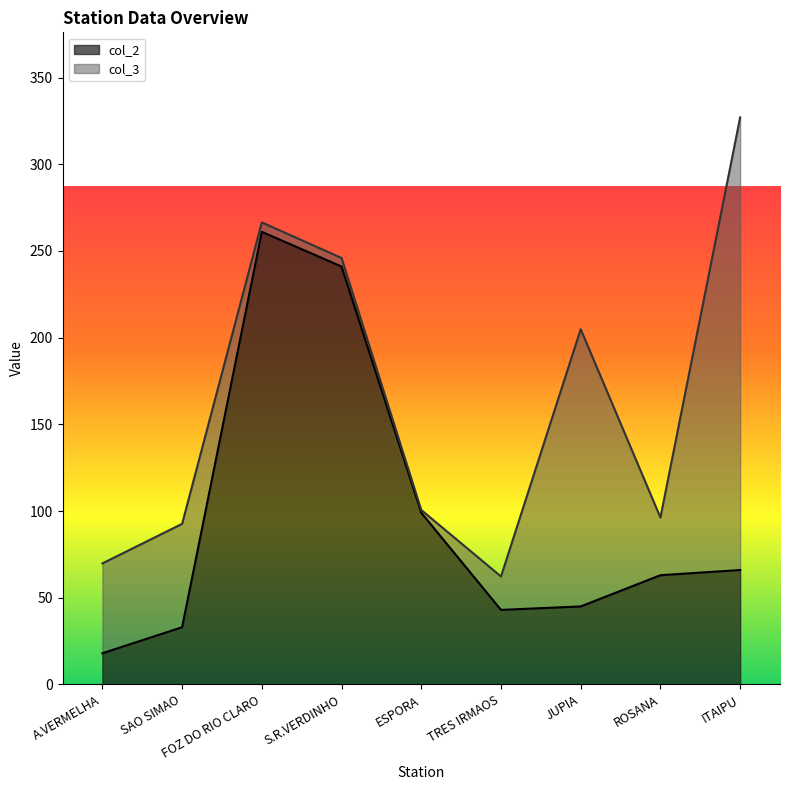

Which has a higher value, JUPIA or FOZ DO RIO CLARO?

FOZ DO RIO CLARO